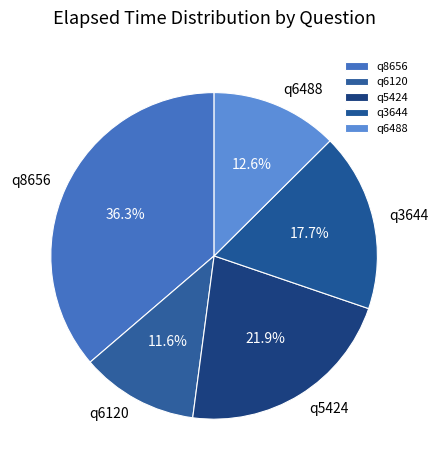

The q6488 slice represents 1% of the pie. True or false?

False